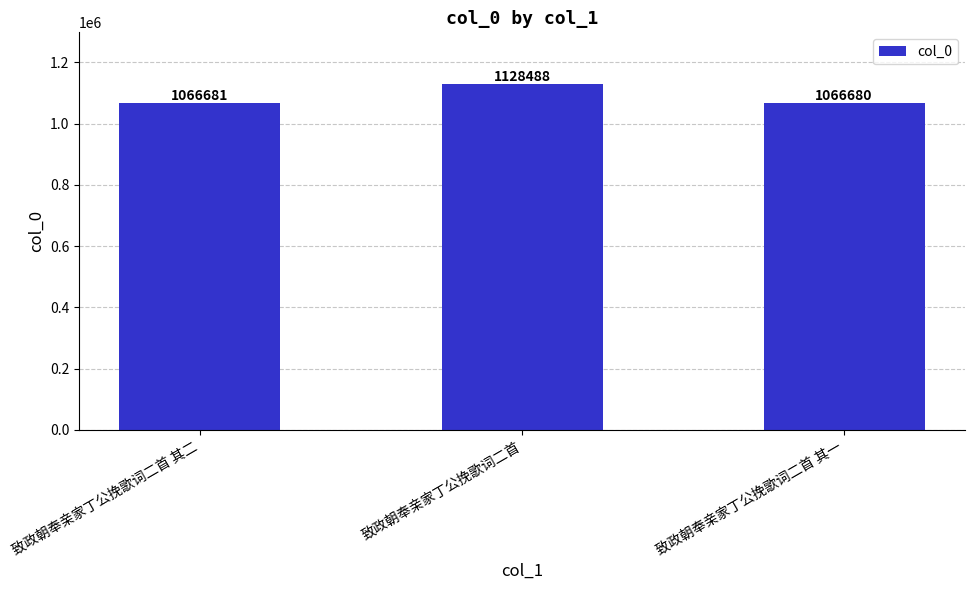

True or false: the data shows 588470 at 致政朝奉亲家丁公挽歌词二首.

False